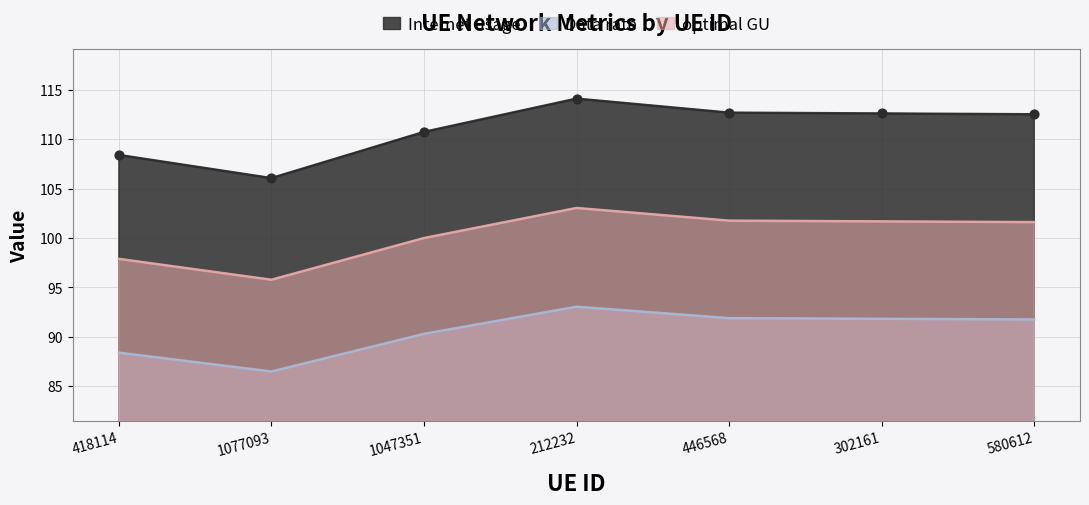

Which series reaches the minimum Y coordinate?

Internet usage